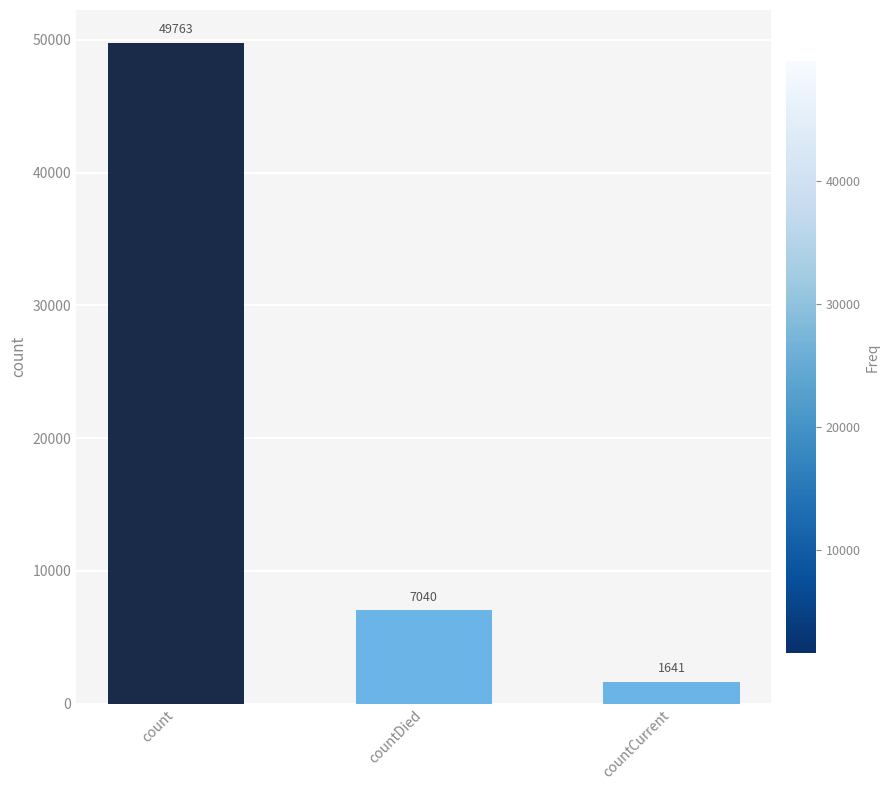

The value at count is 49763. True or false?

True